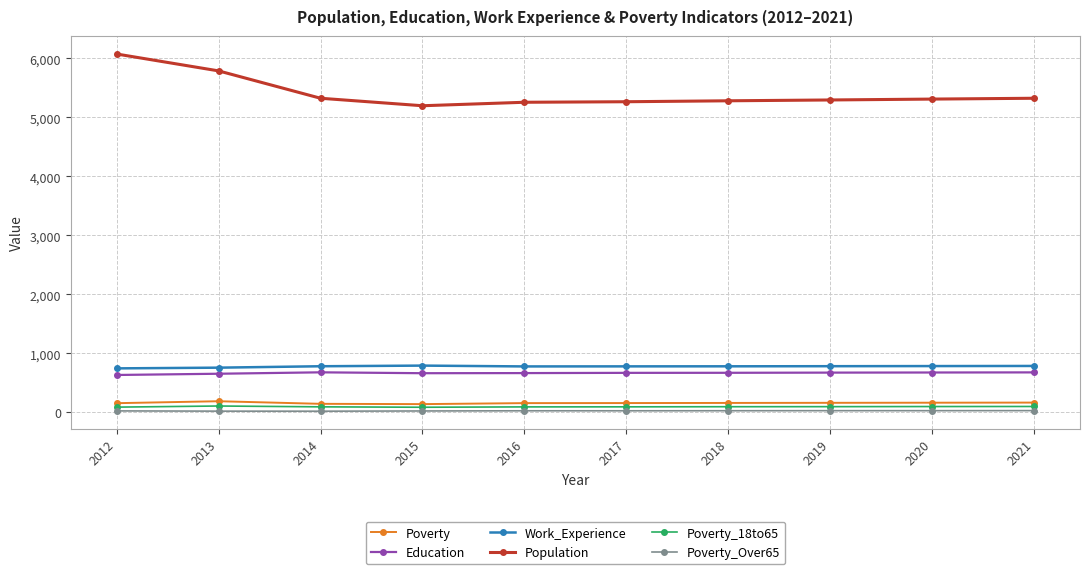

Is it true that Poverty_18to65 equals 99 at 2020?

True